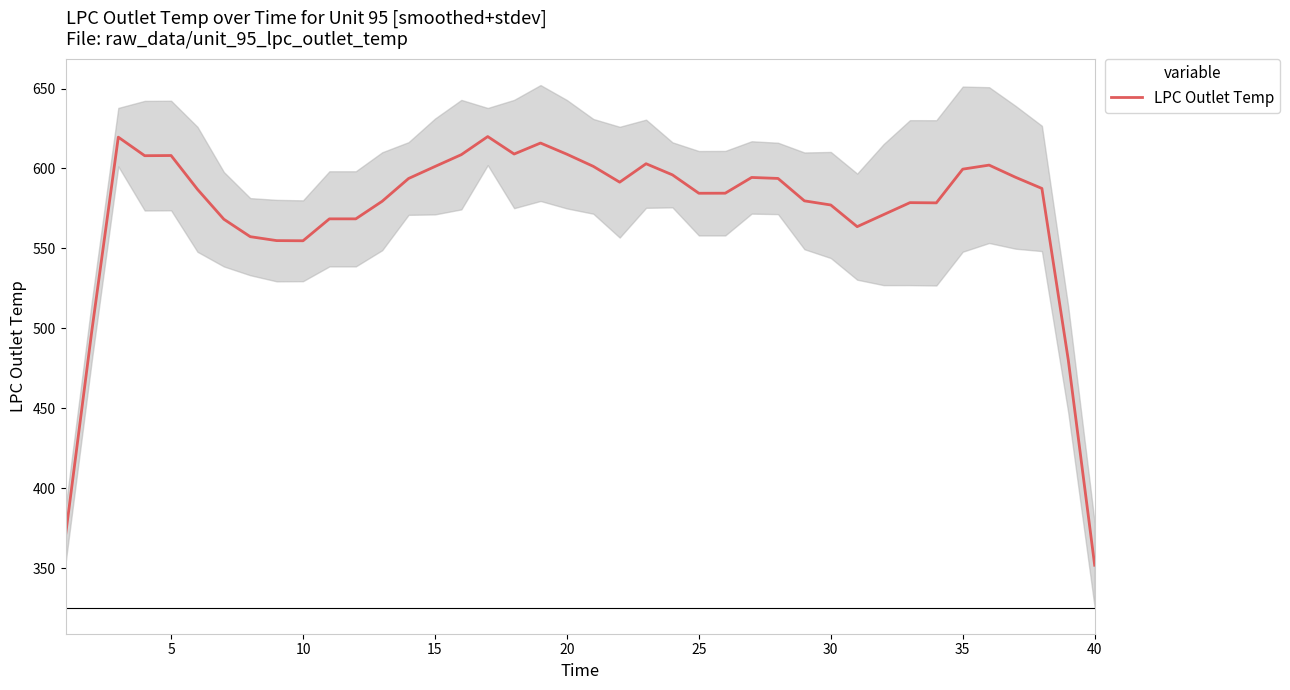

Count the number of data series in this chart.

1